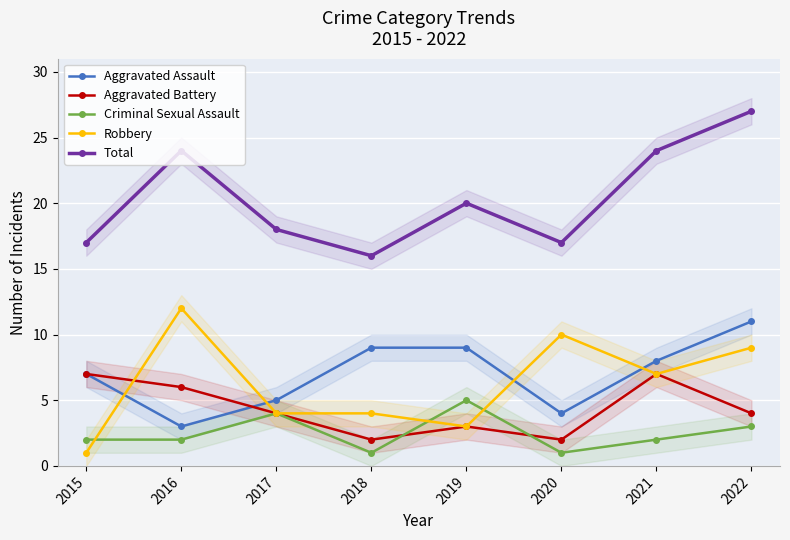

True or false: Aggravated Assault and Robbery intersect in this chart.

True